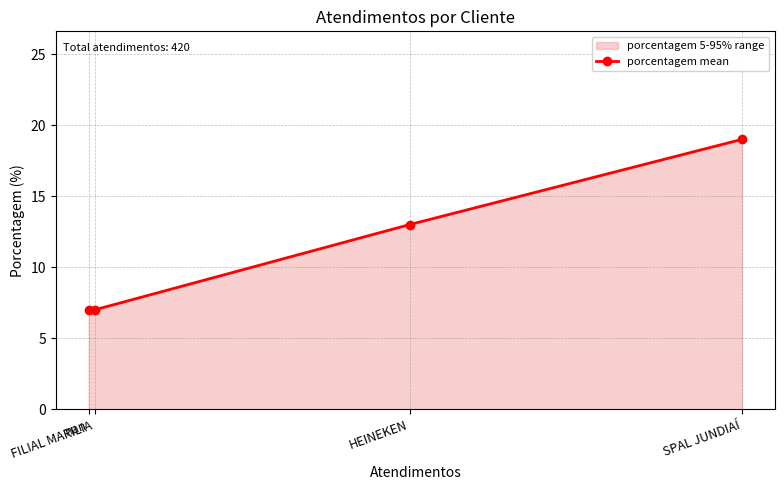

Reading left to right, list all the values displayed in this chart.

7	7	13	19